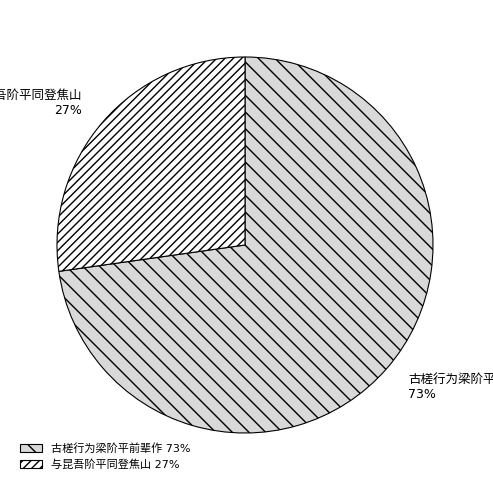

To the nearest percent, what is the average slice percentage?

50%